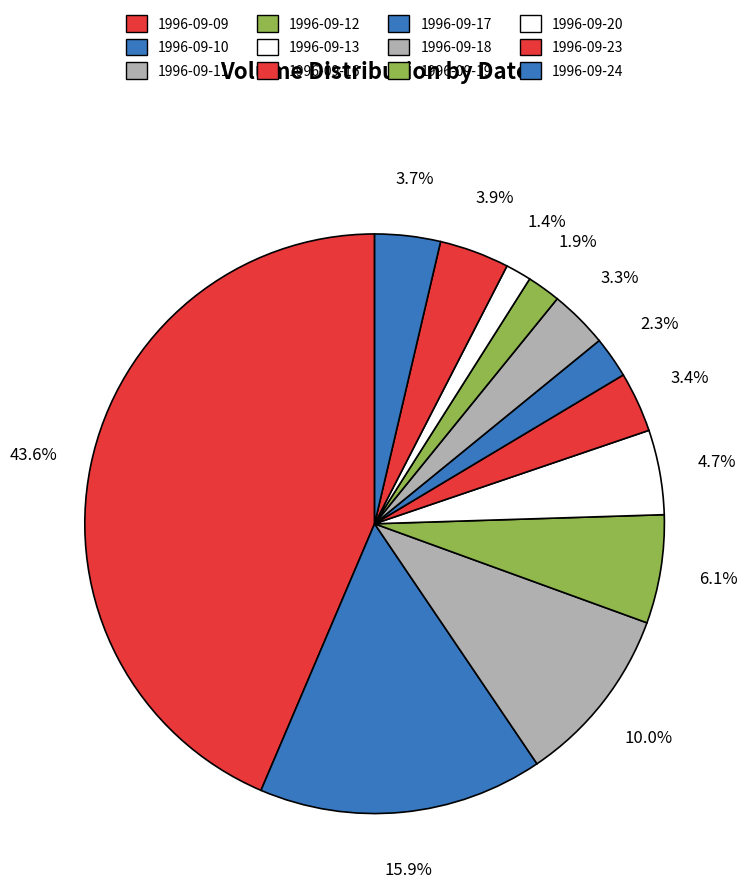

How many segments does this pie chart have?

12